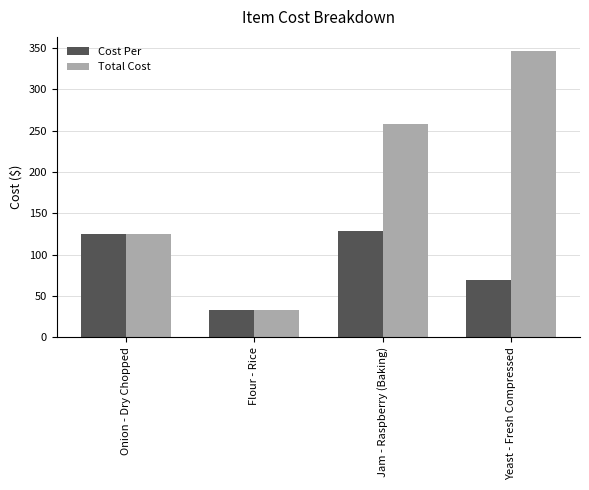

What is the spread (max minus min) of values at Jam - Raspberry (Baking)?

128.9